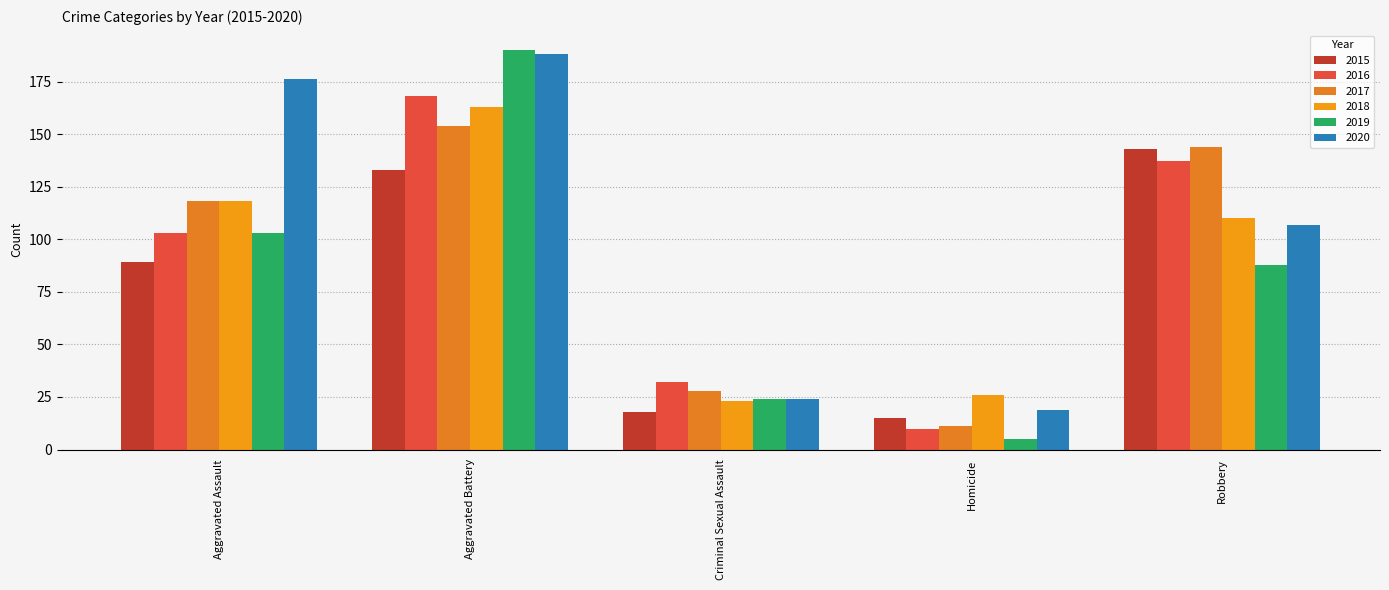

Is the value of 2020 at Criminal Sexual Assault greater than the value of 2019 at Aggravated Assault?

No